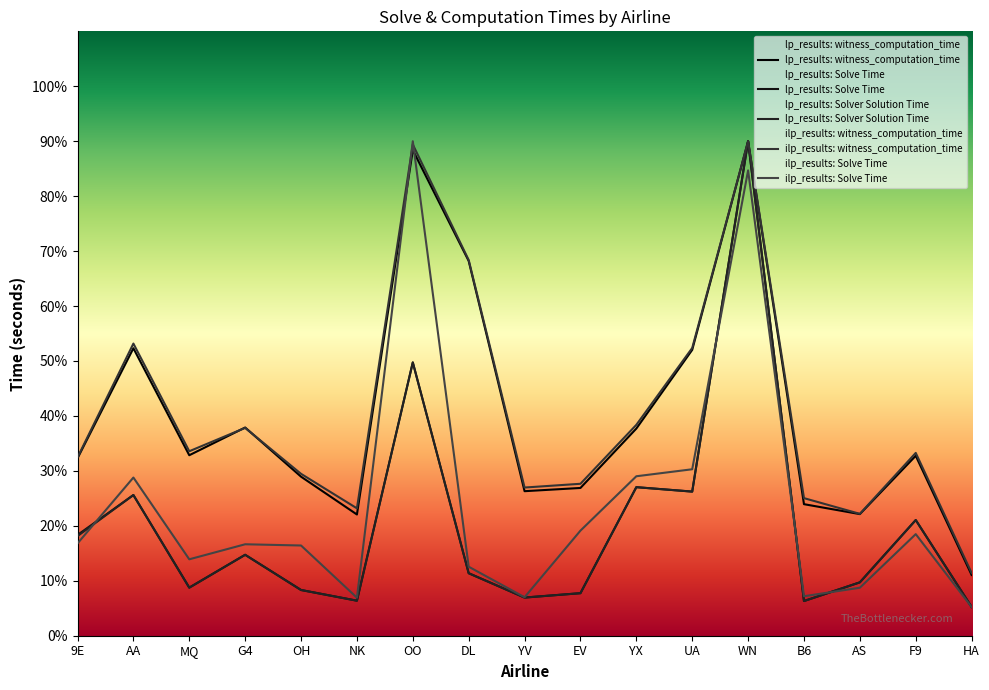

True or false: ilp_results: witness_computation_time and lp_results: Solver Solution Time cross at least once.

False